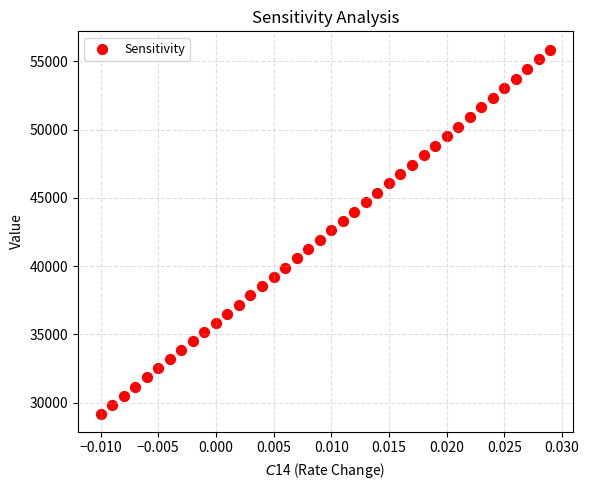

What is the range of Y values (max minus min)?

26665.8